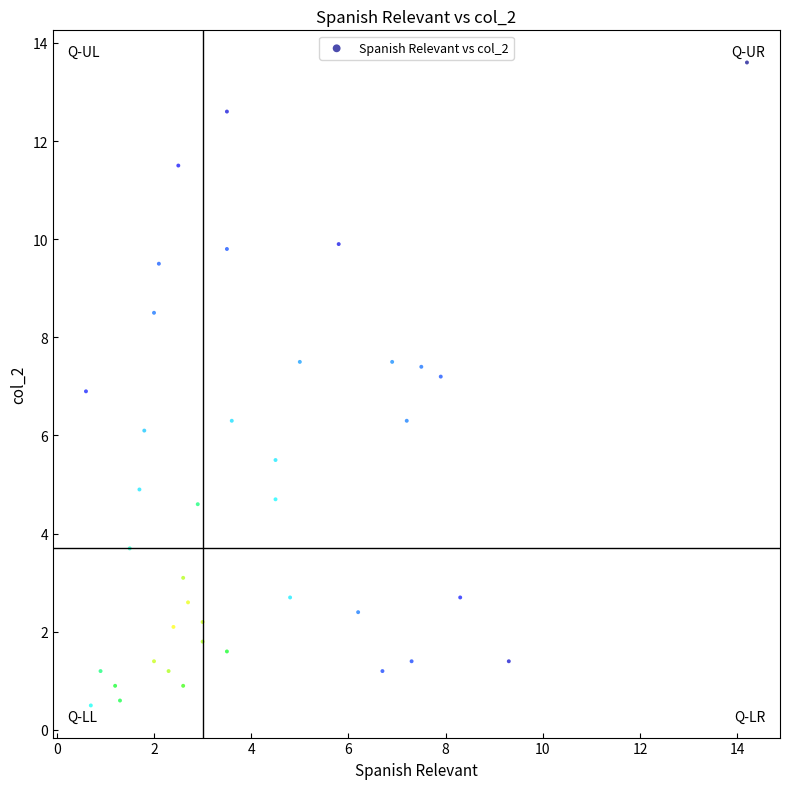

What is the range of Y values (max minus min)?

13.1